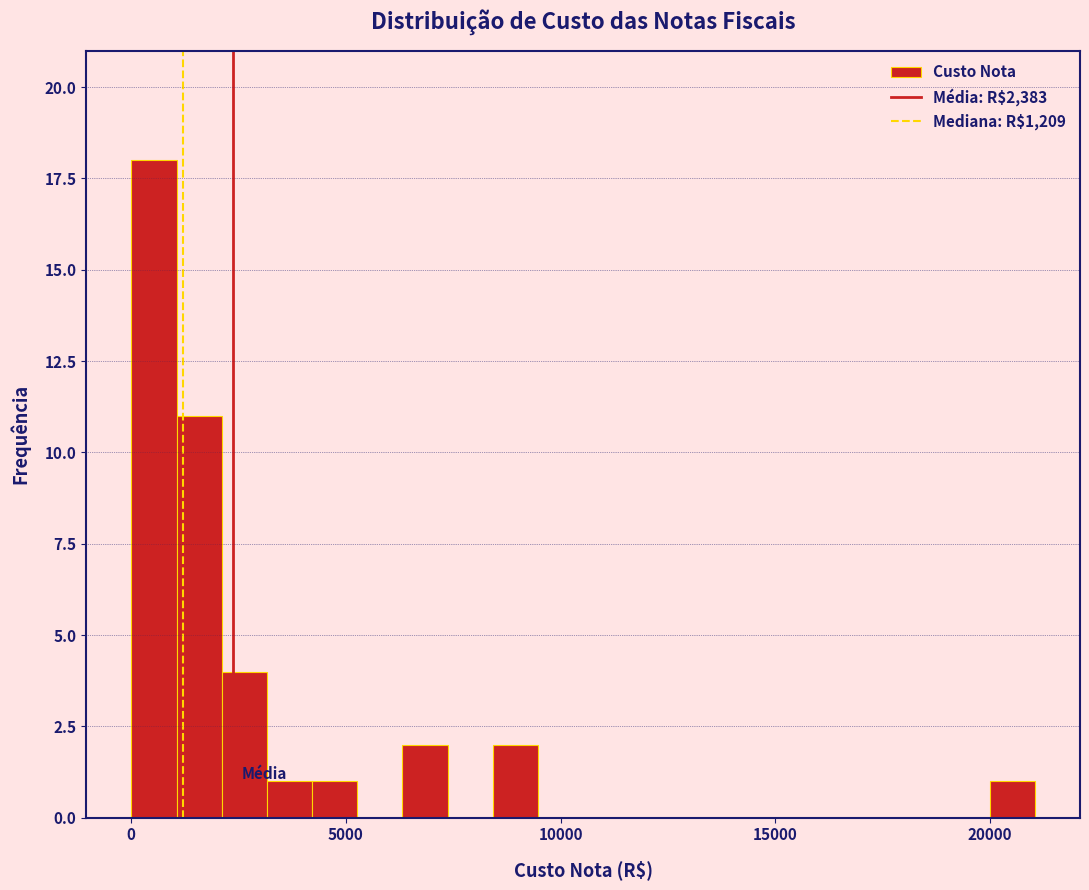

Around what value on the x-axis is the tallest bar? Give the approximate position of its centre, as read against the axis.

500